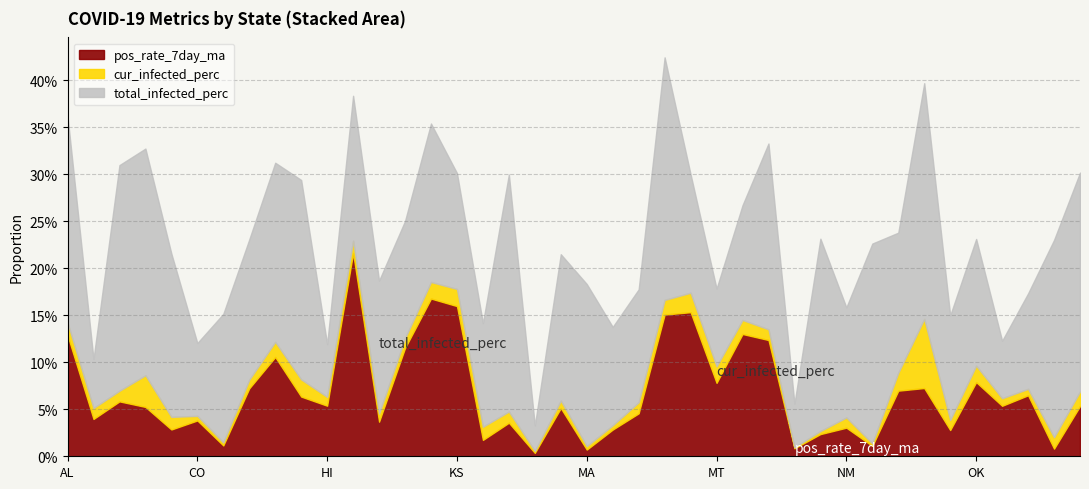

Reading left to right, what are all the values shown in this chart?

pos_rate_7day_ma: AL=0.1	AK=0.0	AZ=0.1	AR=0.1	CA=0.0	CO=0.0	CT=0.0	DE=0.1	FL=0.1	GA=0.1	HI=0.1	ID=0.2	IL=0.0	IN=0.1	IA=0.2	KS=0.2	KY=0.0	LA=0.0	ME=0.0	MD=0.1	MA=0.0	MI=0.0	MN=0.0	MS=0.2	MO=0.2	MT=0.1	NE=0.1	NV=0.1	NH=0.0	NJ=0.0	NM=0.0	NY=0.0	NC=0.1	ND=0.1	OH=0.0	OK=0.1	OR=0.1	PA=0.1	RI=0.0	SC=0.1
cur_infected_perc: AL=0.0	AK=0.0	AZ=0.0	AR=0.0	CA=0.0	CO=0.0	CT=0.0	DE=0.0	FL=0.0	GA=0.0	HI=0.0	ID=0.0	IL=0.0	IN=0.0	IA=0.0	KS=0.0	KY=0.0	LA=0.0	ME=0.0	MD=0.0	MA=0.0	MI=0.0	MN=0.0	MS=0.0	MO=0.0	MT=0.0	NE=0.0	NV=0.0	NH=0.0	NJ=0.0	NM=0.0	NY=0.0	NC=0.0	ND=0.1	OH=0.0	OK=0.0	OR=0.0	PA=0.0	RI=0.0	SC=0.0
total_infected_perc: AL=0.2	AK=0.1	AZ=0.2	AR=0.2	CA=0.2	CO=0.1	CT=0.1	DE=0.1	FL=0.2	GA=0.2	HI=0.1	ID=0.2	IL=0.1	IN=0.1	IA=0.2	KS=0.1	KY=0.1	LA=0.3	ME=0.0	MD=0.2	MA=0.2	MI=0.1	MN=0.1	MS=0.3	MO=0.1	MT=0.1	NE=0.1	NV=0.2	NH=0.0	NJ=0.2	NM=0.1	NY=0.2	NC=0.1	ND=0.3	OH=0.1	OK=0.1	OR=0.1	PA=0.1	RI=0.2	SC=0.2